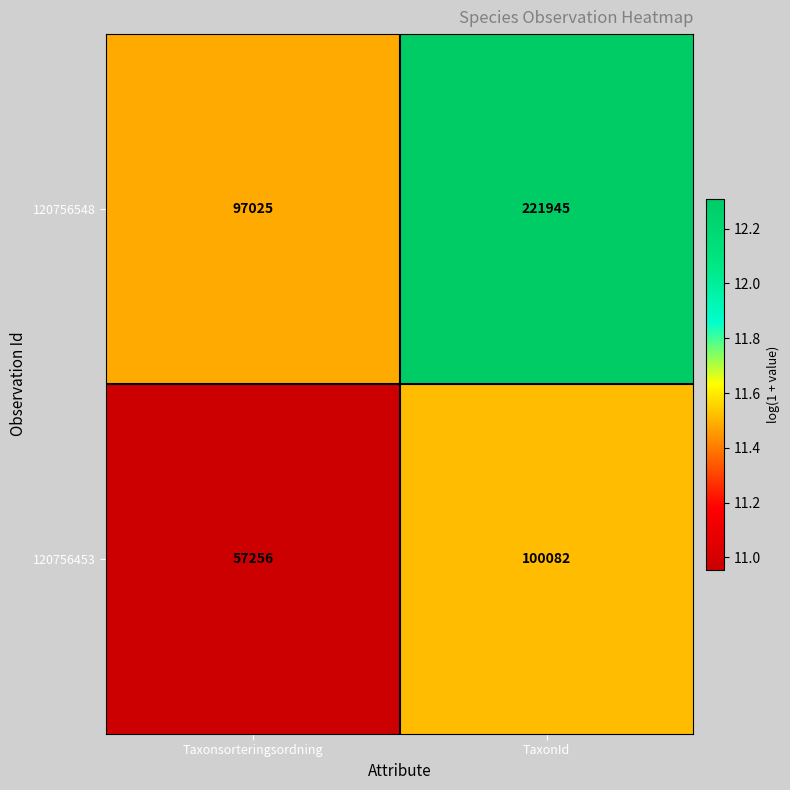

At which category is the sum across all series the highest?

TaxonId